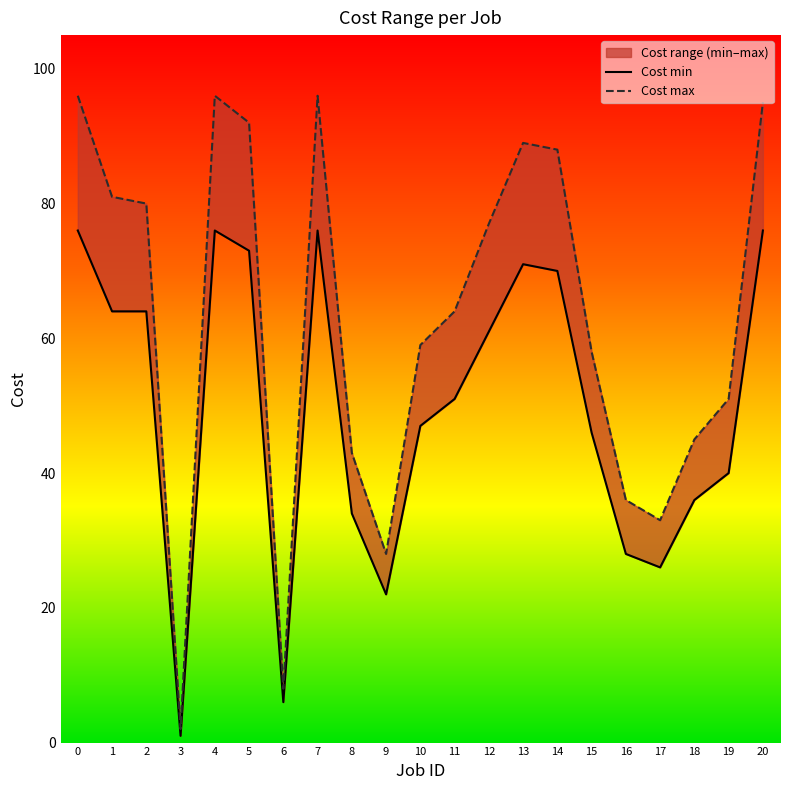

How many lines are shown in the chart?

2